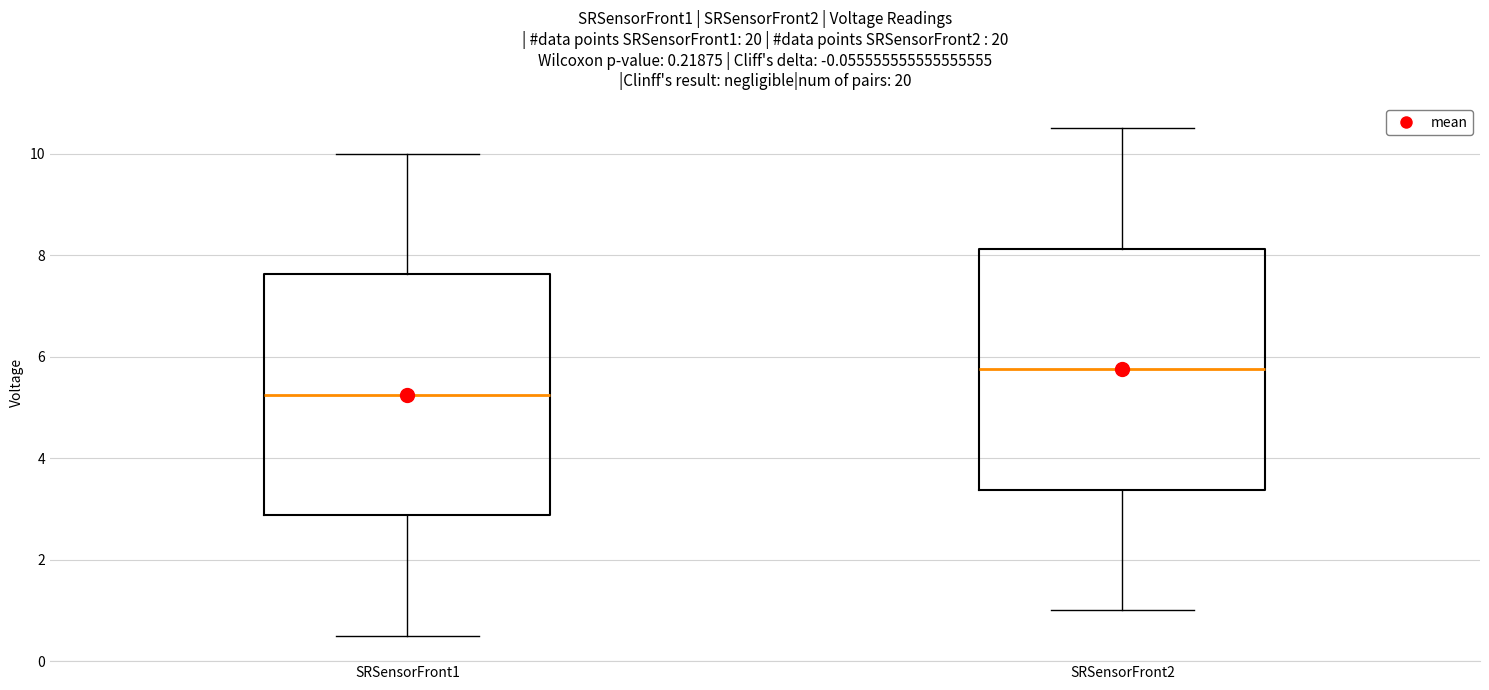

Which box's median line is the highest?

SRSensorFront2